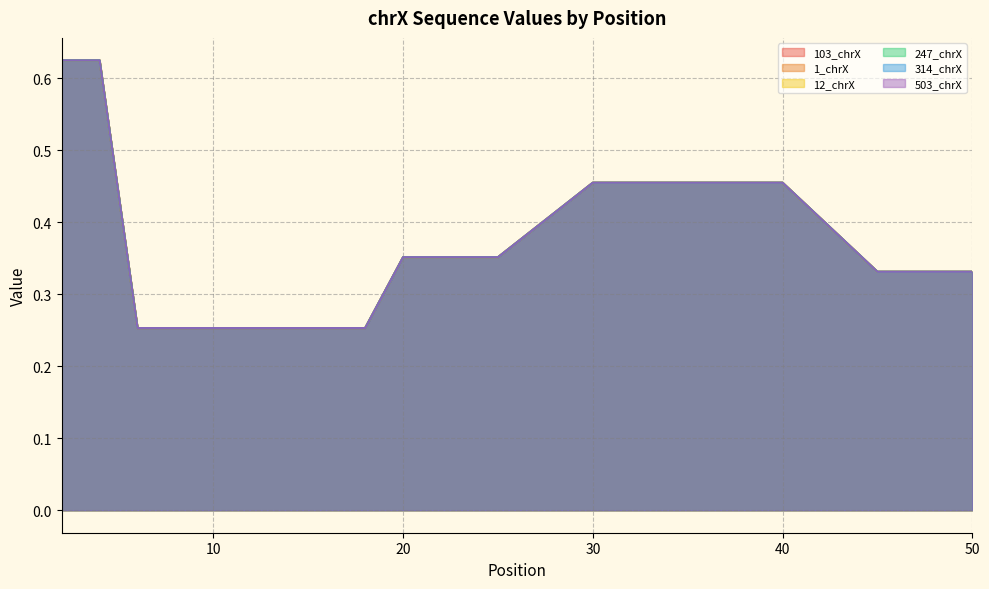

Which category has the highest value in the 247_chrX series?

2